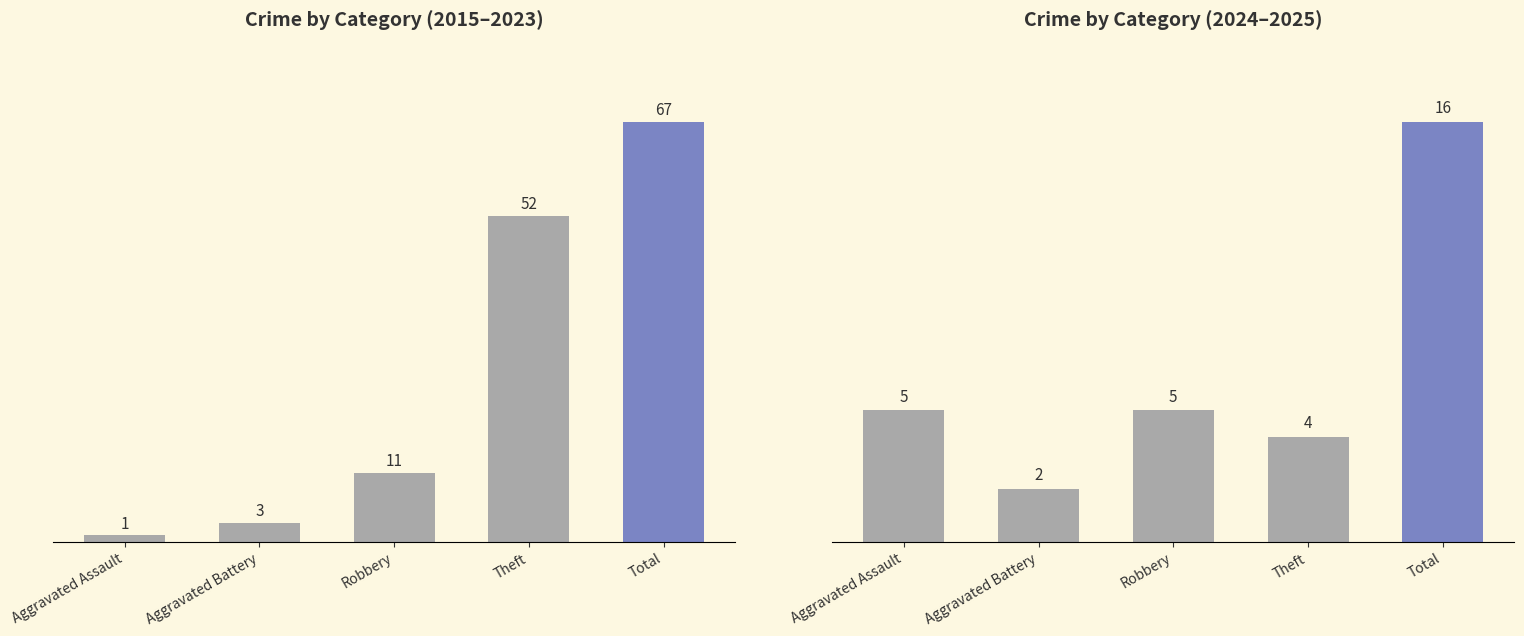

At which label does 2024–2025 Total reach its minimum?

Aggravated Battery